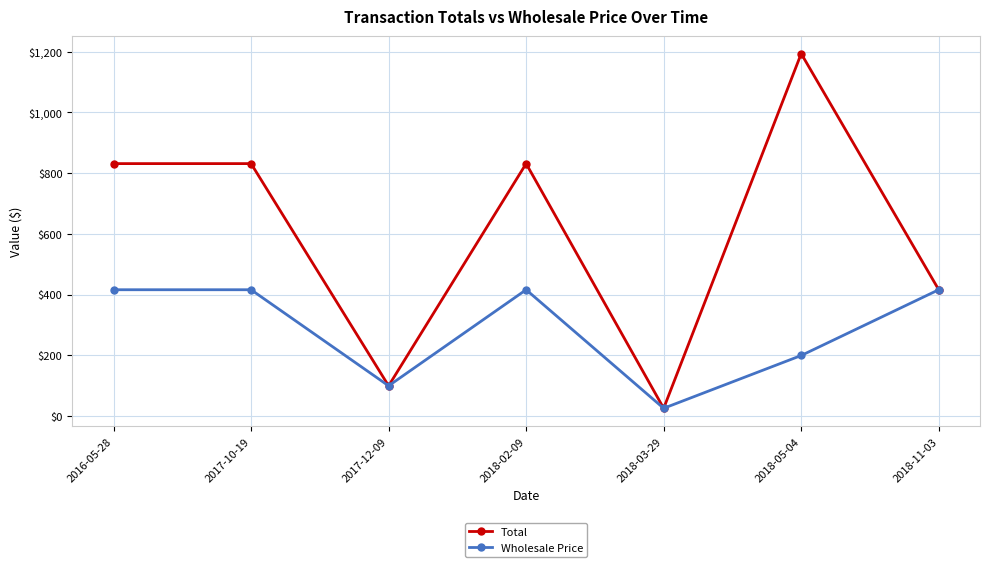

Which category has the lowest value across all series?

2018-03-29